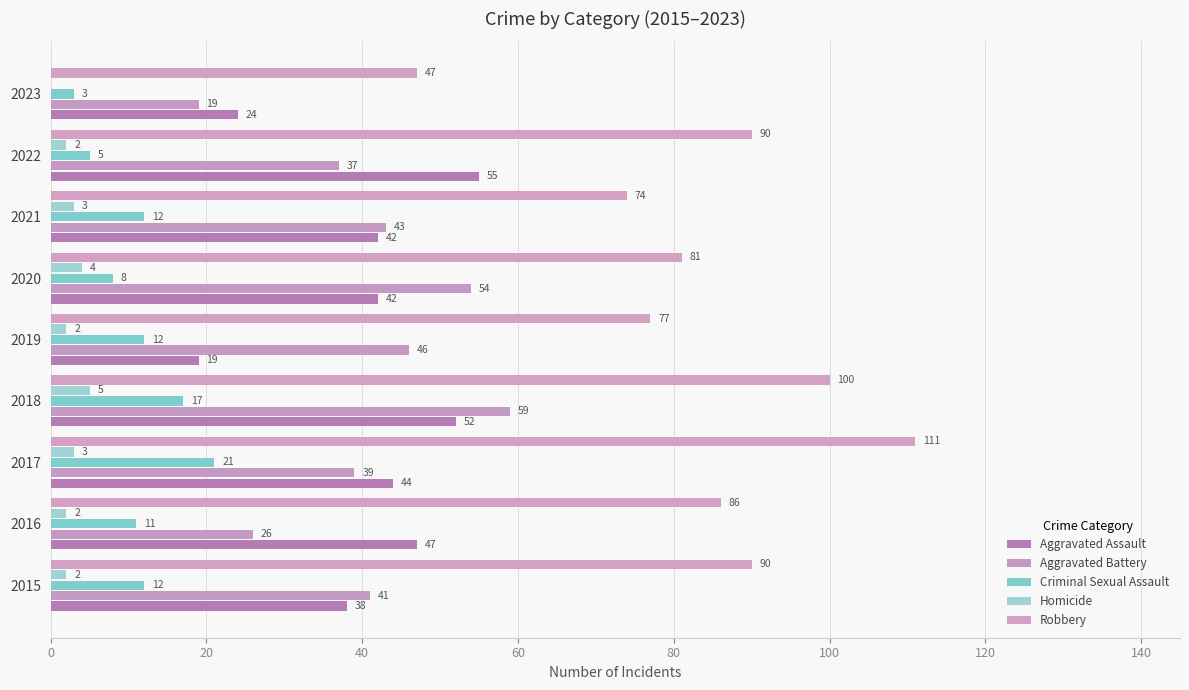

How many values in Homicide are above zero?

8